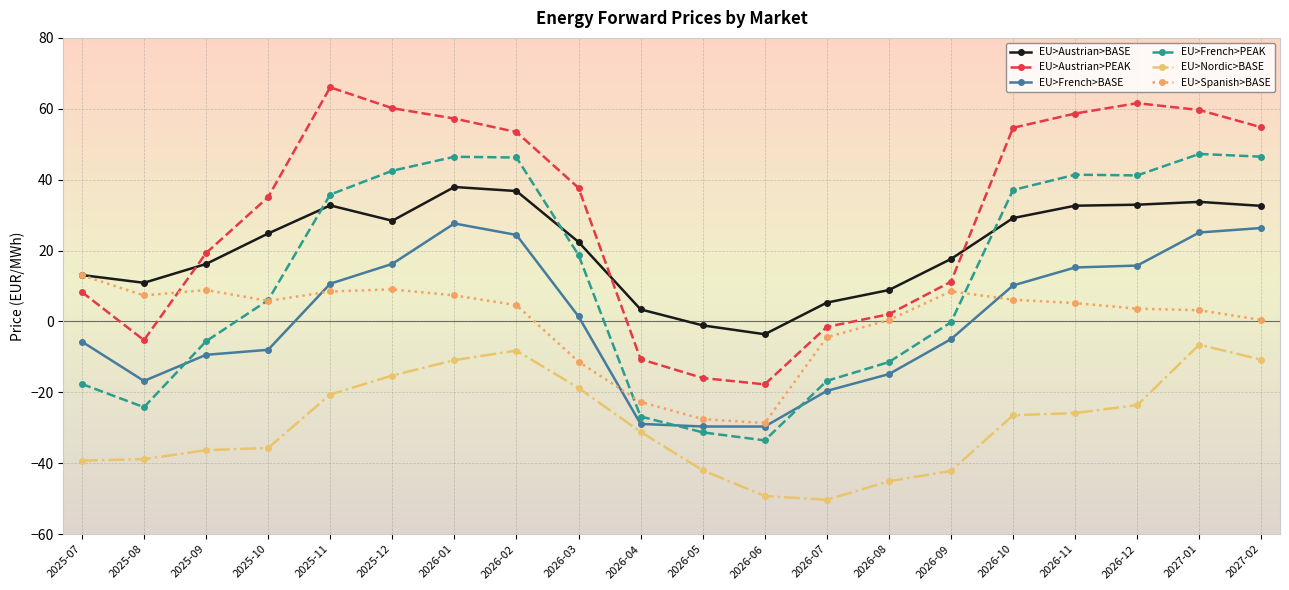

Rank the series by their maximum value, from highest to lowest.

EU>Austrian>PEAK, EU>French>PEAK, EU>Austrian>BASE, EU>French>BASE, EU>Spanish>BASE, EU>Nordic>BASE